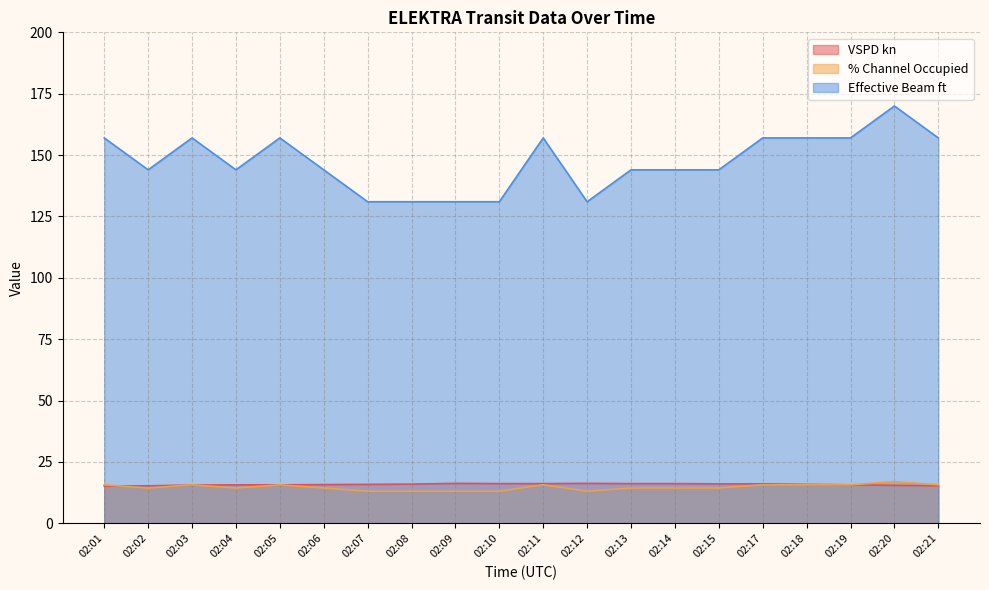

How many interior local valleys does the Effective Beam ft series have?

3